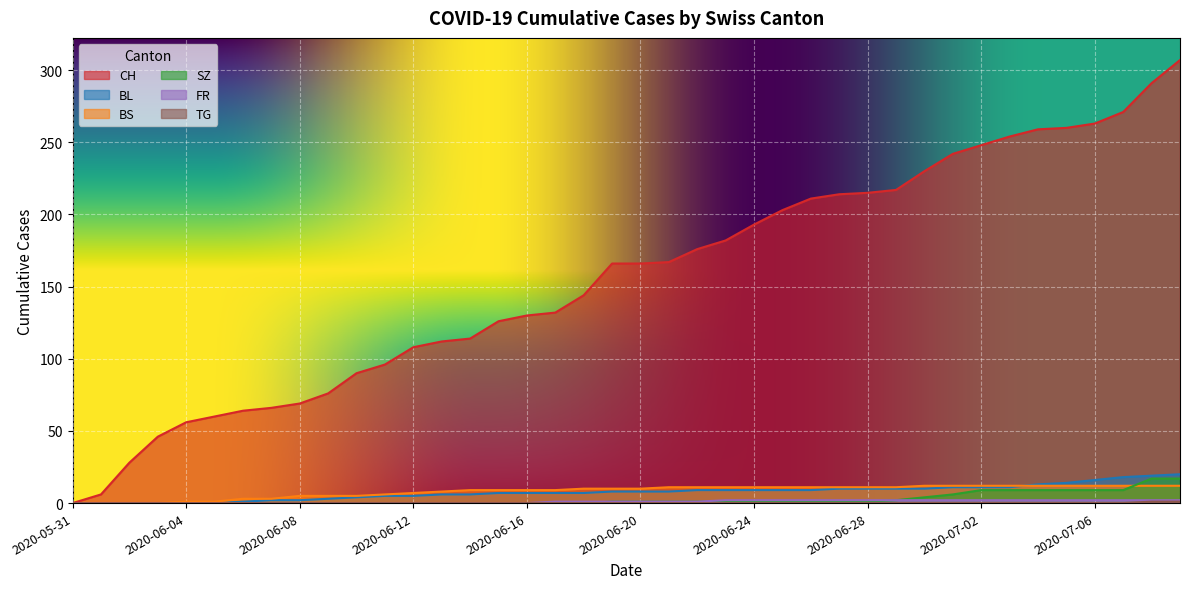

How many lines are shown in the chart?

6